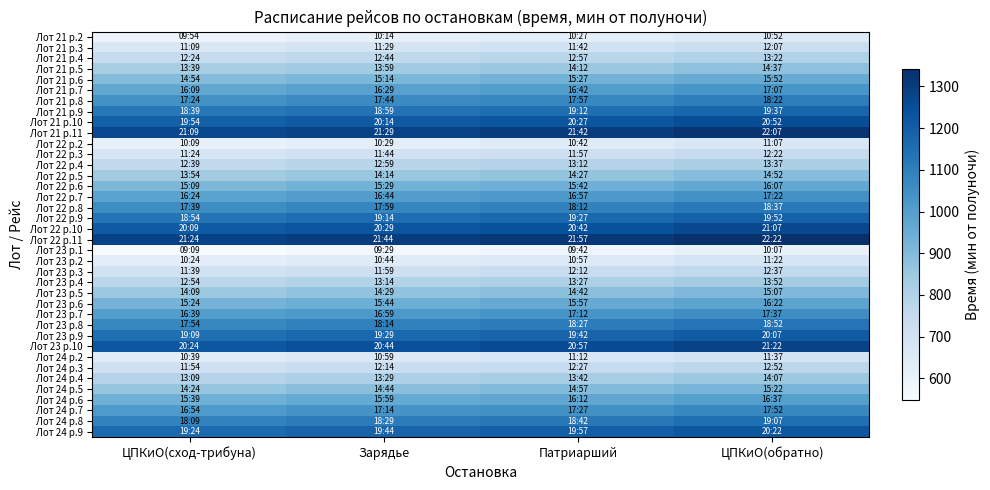

At which category is the sum across all series the highest?

ЦПКиО(обратно)